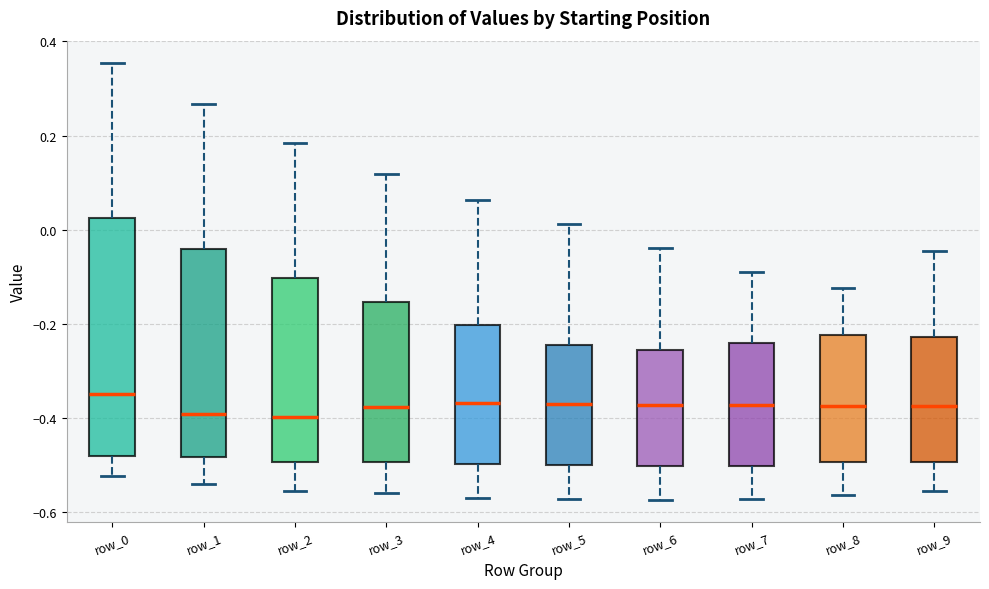

Where does the median line of the box for row_0 sit on the y-axis? The values are not printed on the chart, so give them approximately, as read against the axis.

-0.34